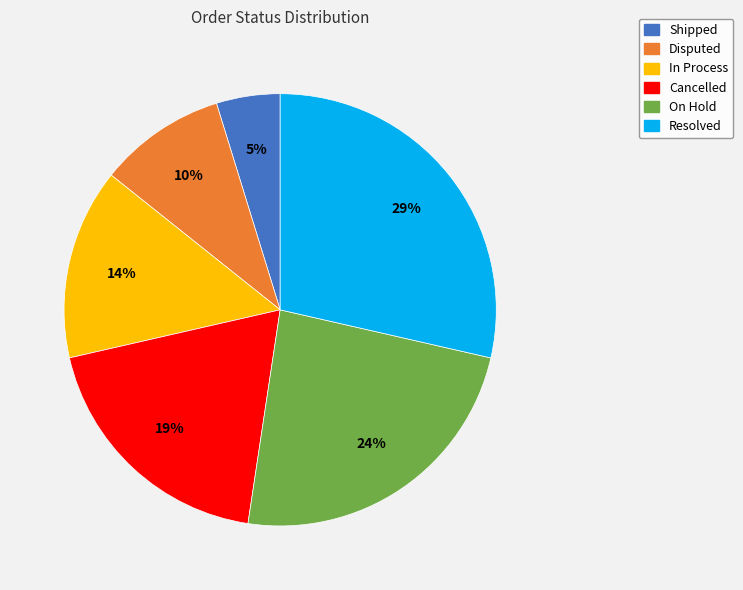

To the nearest percent, what is the average slice percentage?

17%